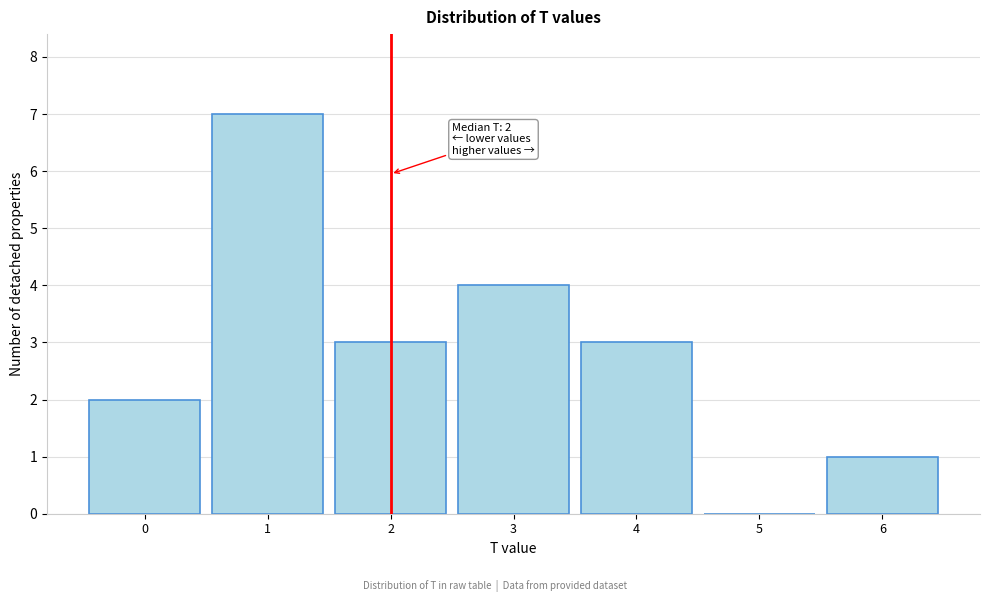

Over which range of the x-axis is the bar tallest?

0.5 to 1.5